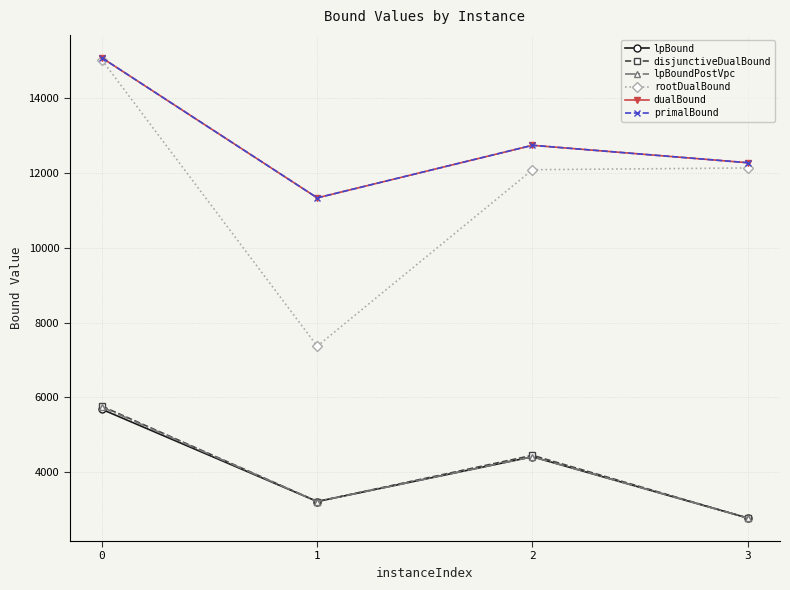

Does the chart have visible grid lines?

Yes